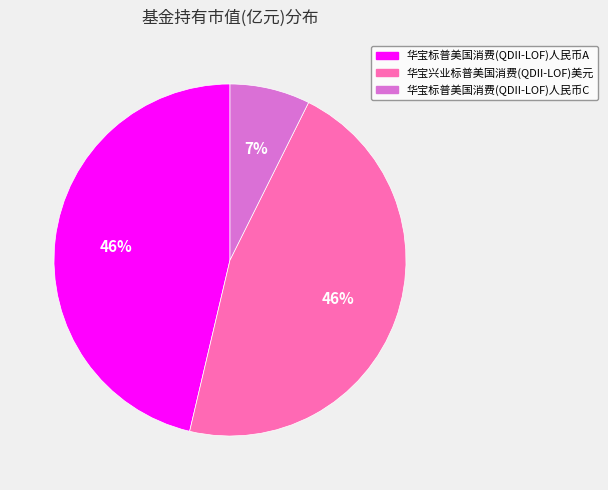

Is 华宝标普美国消费(QDII-LOF)人民币C the majority of the pie?

No